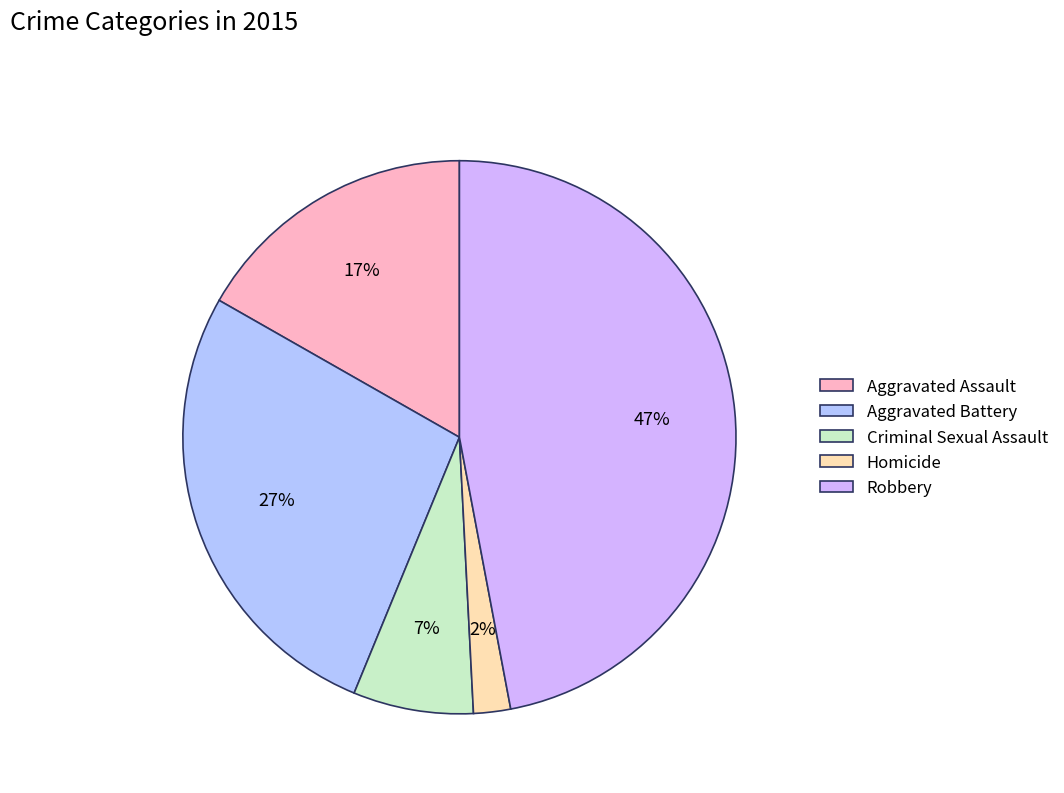

Is there a majority slice in this chart?

No